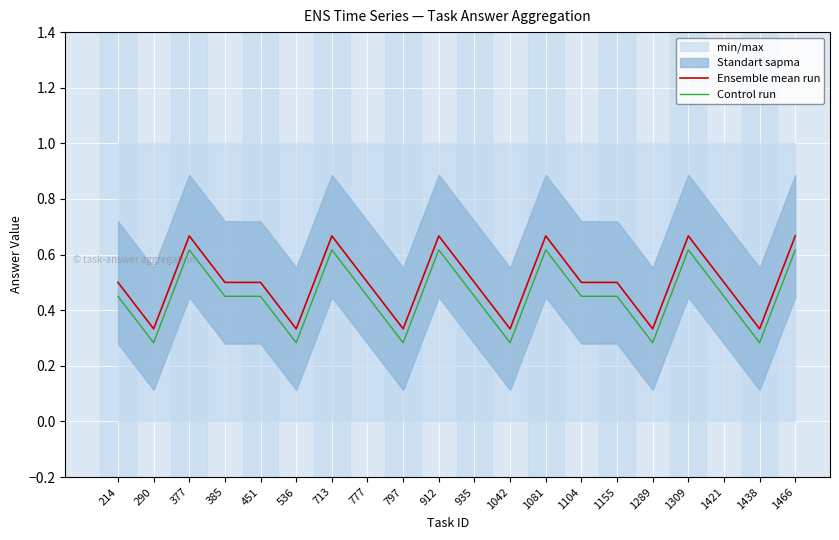

Rank the series at 1081 from lowest to highest value.

Control run, Ensemble mean run